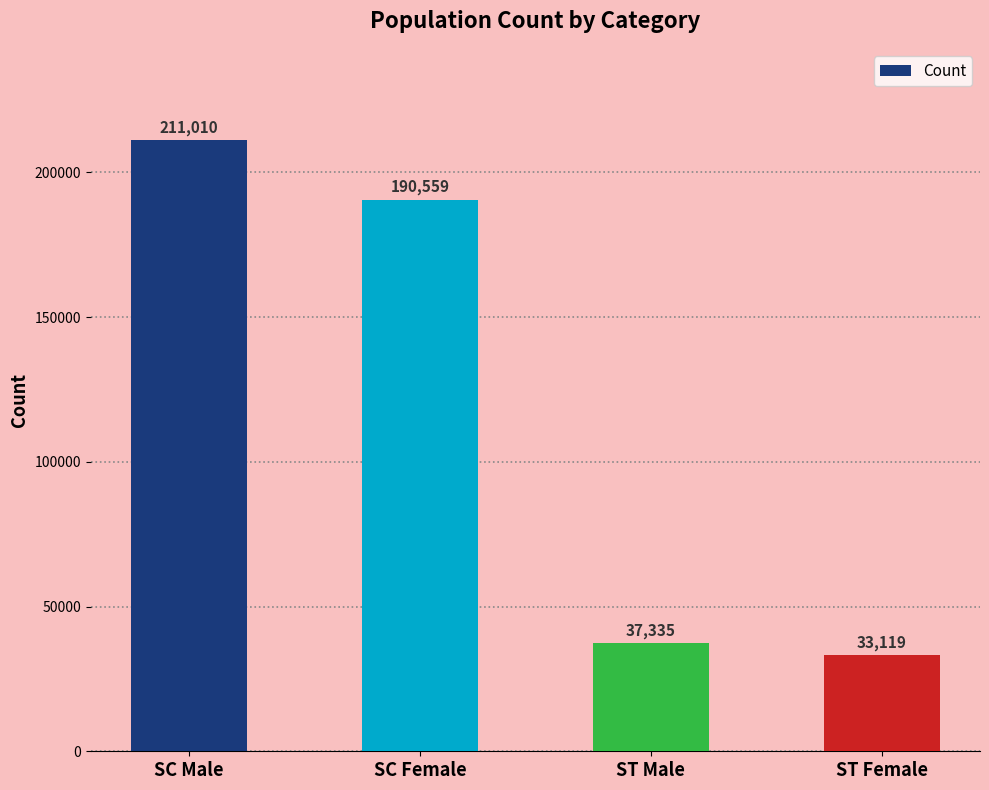

What is the value of the 1st bar from the left?

211010